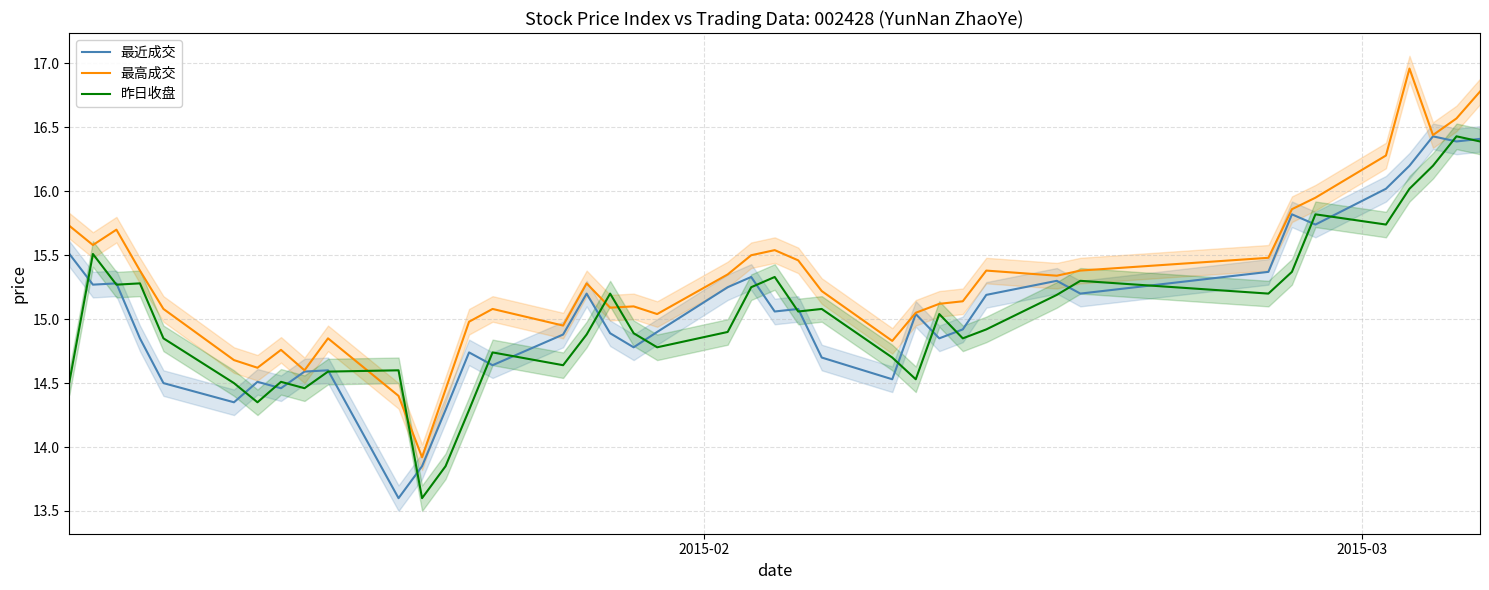

What is the difference between the maximum and minimum values in the 最高成交 series?

3.0